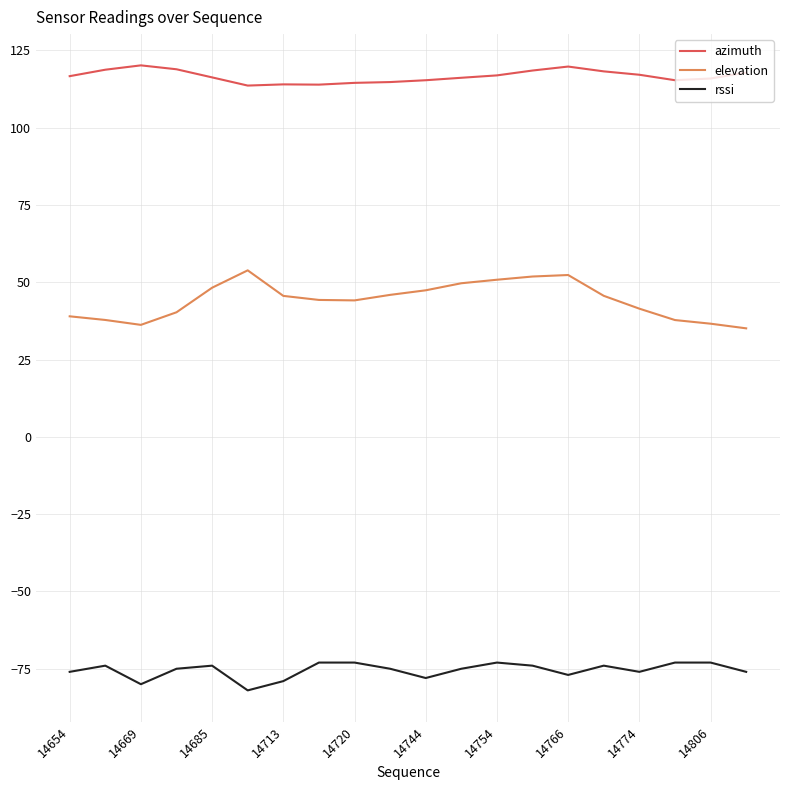

Does the chart have visible grid lines?

Yes